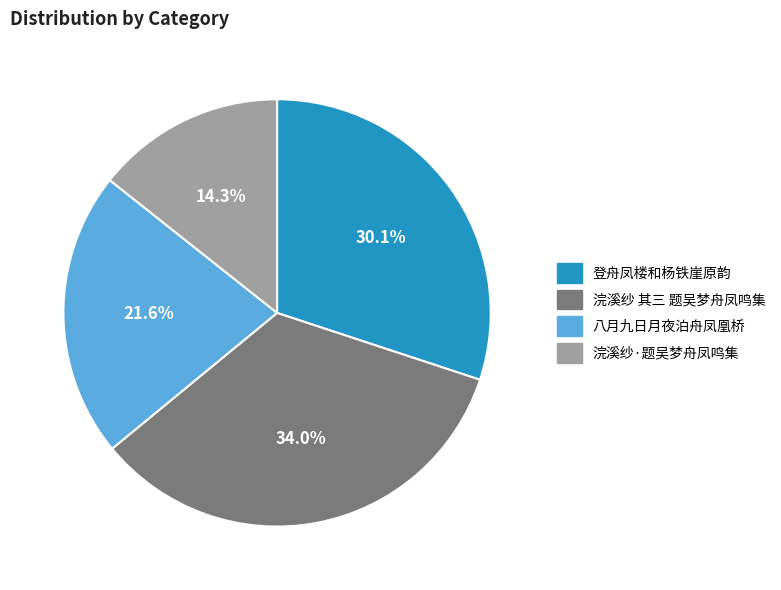

To the nearest percent, what is the combined percentage of 浣溪纱 其三 题吴梦舟凤鸣集 and 八月九日月夜泊舟凤凰桥?

56%